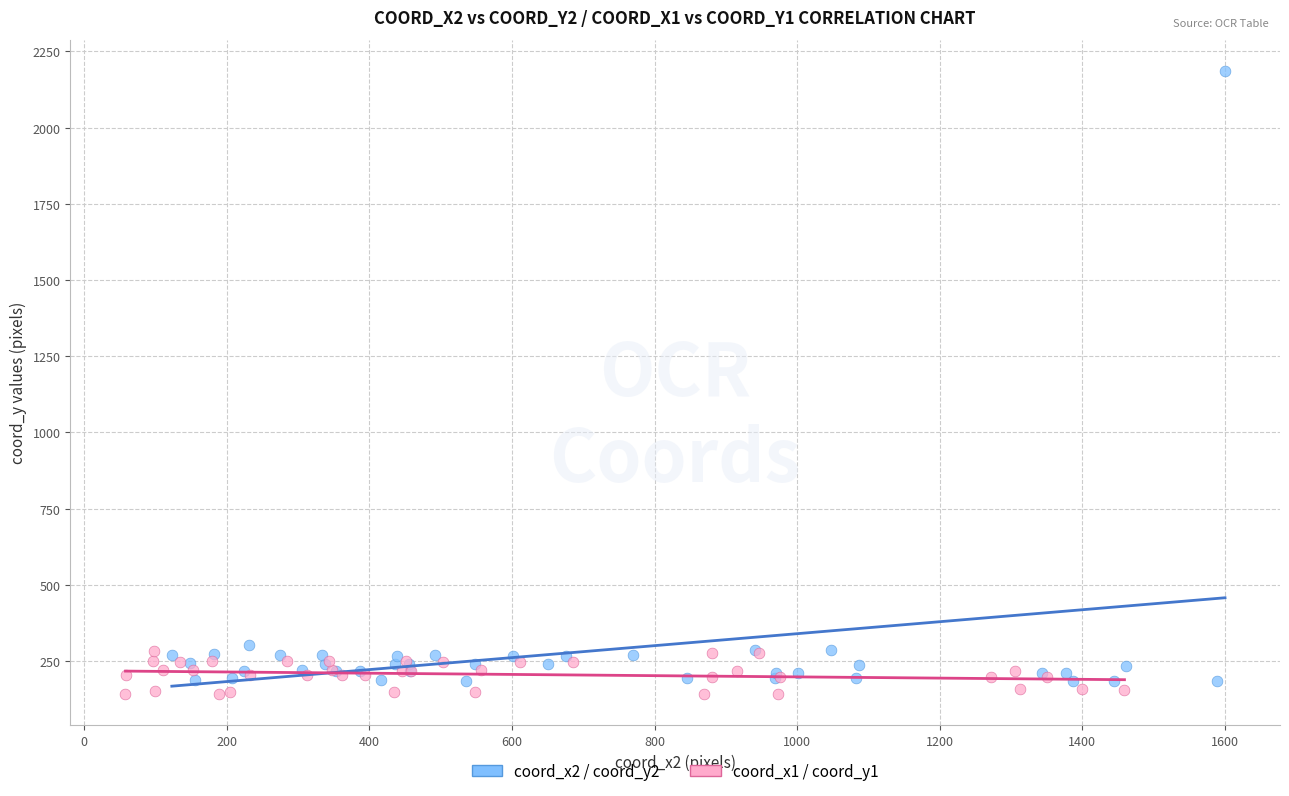

What are all the series names shown in the legend?

coord_x2 / coord_y2, coord_x1 / coord_y1